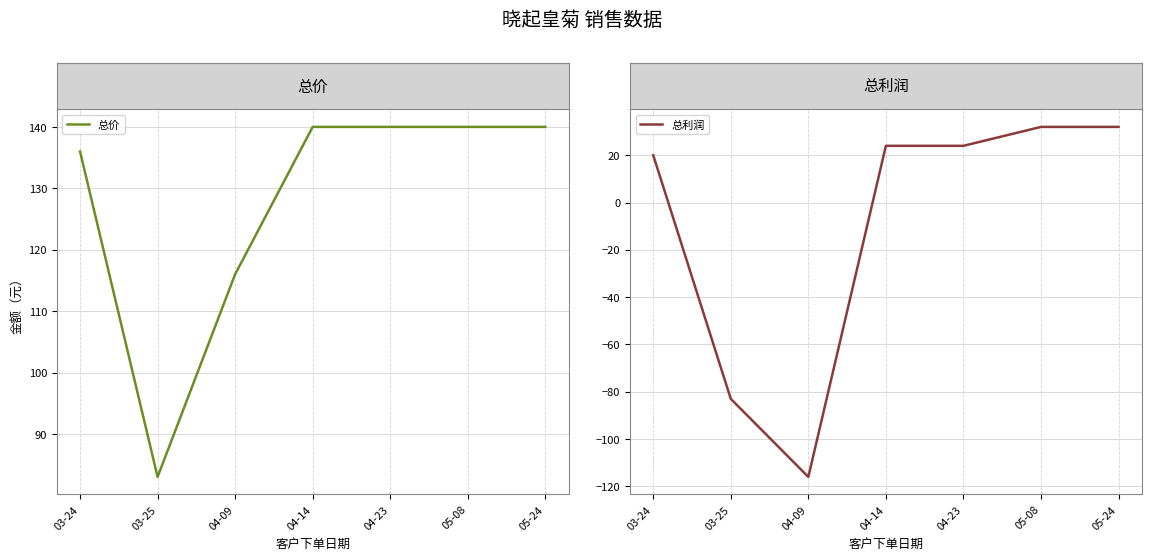

What is the label of the 7th point from the left?

05-24